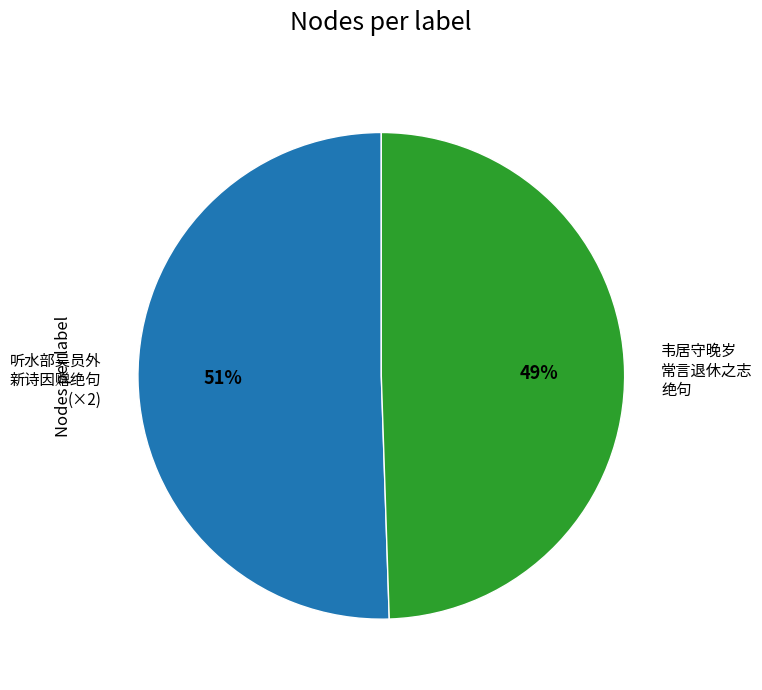

Which category accounts for the majority?

听水部吴员外 新诗因赠绝句 (×2)